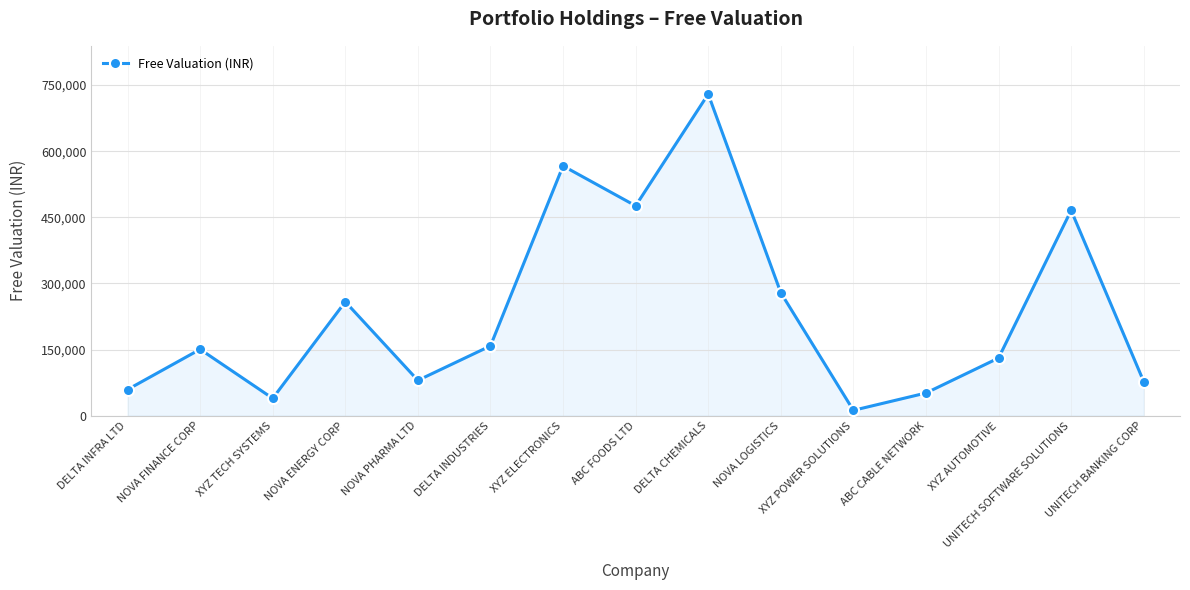

At which category does the data reach its first local peak?

NOVA FINANCE CORP